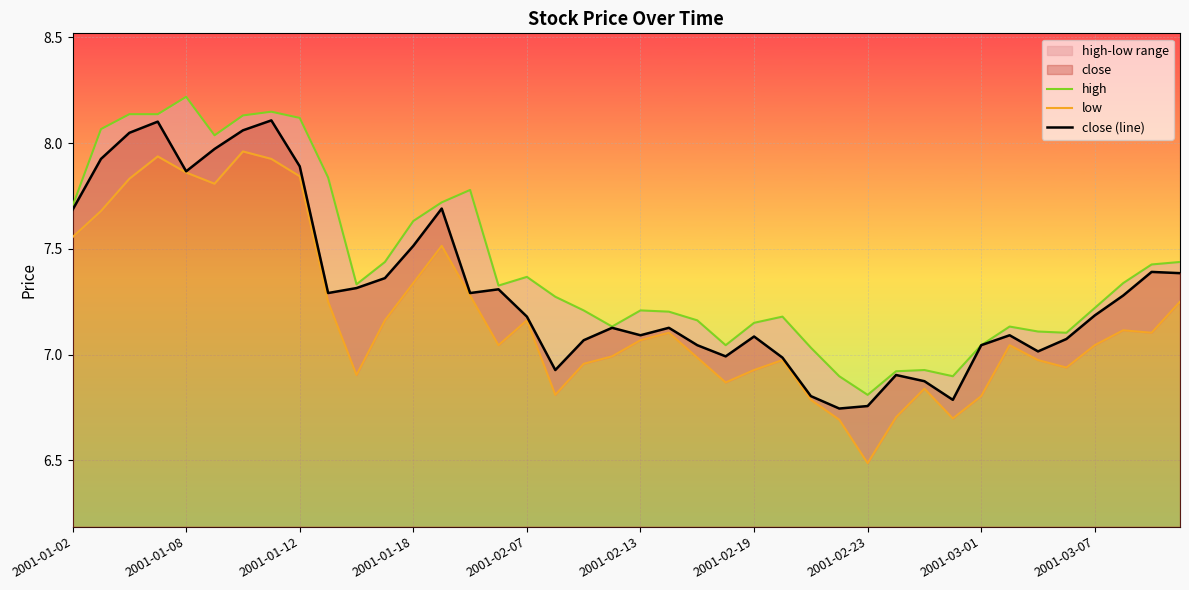

How many lines are shown in the chart?

3